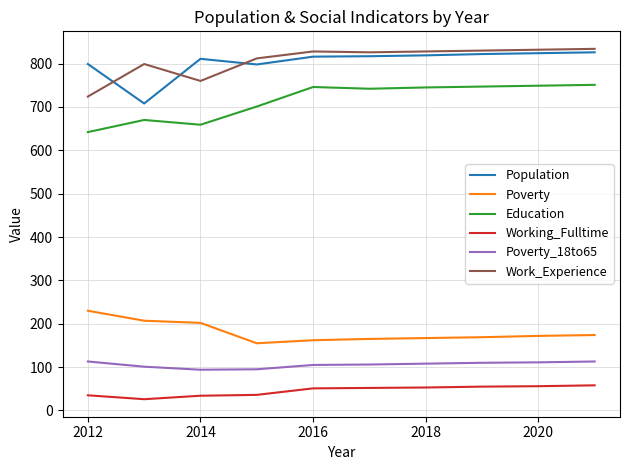

What is the maximum value shown in the chart?

834